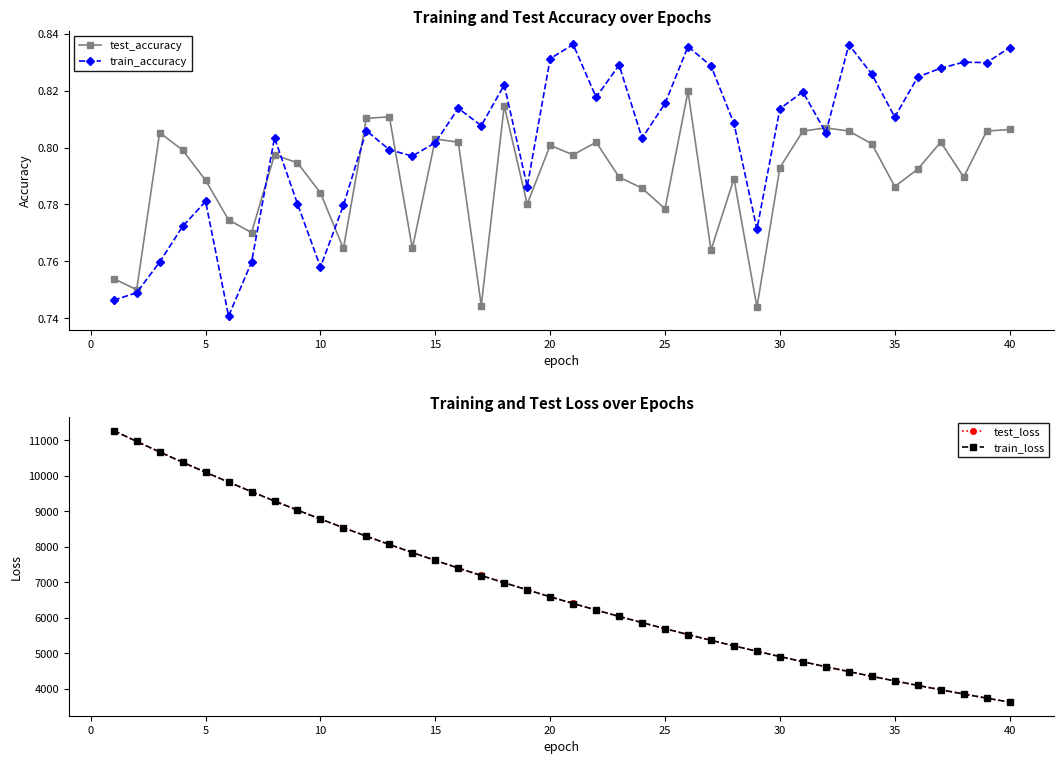

Is the value of train_accuracy at 35 greater than the value of test_accuracy at 35?

Yes